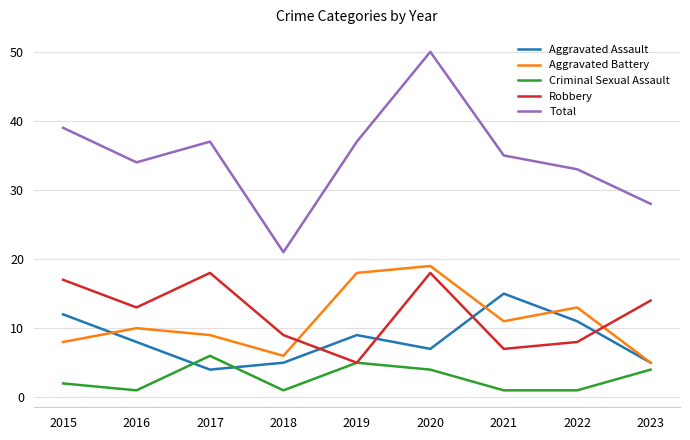

What is the lowest value of the Aggravated Assault series?

4